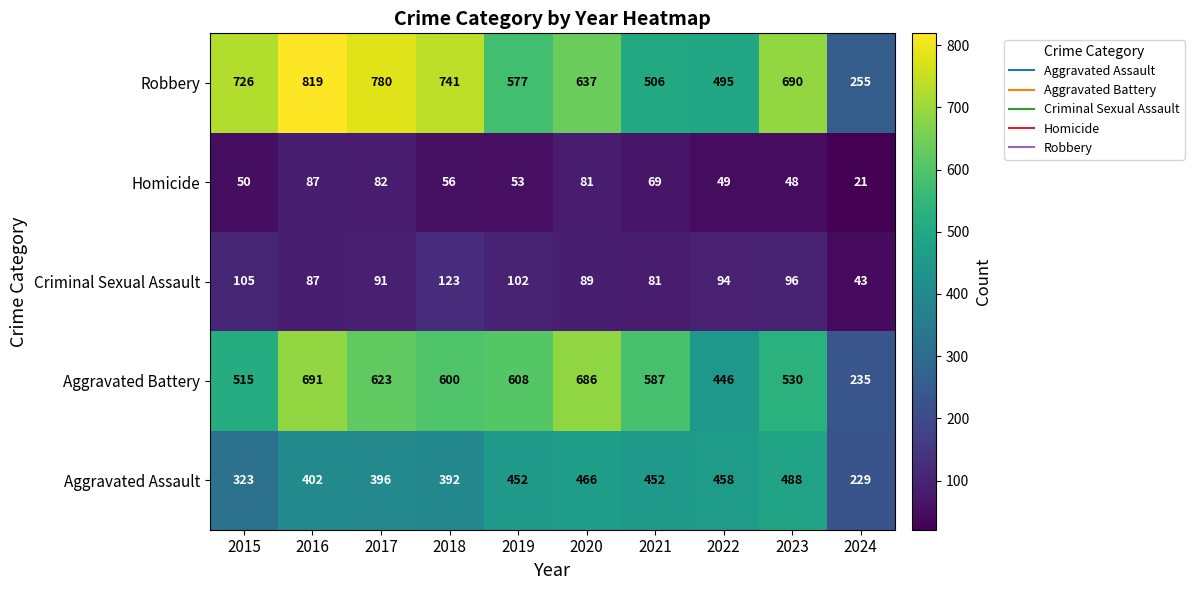

Which series has the largest total across all categories?

Robbery